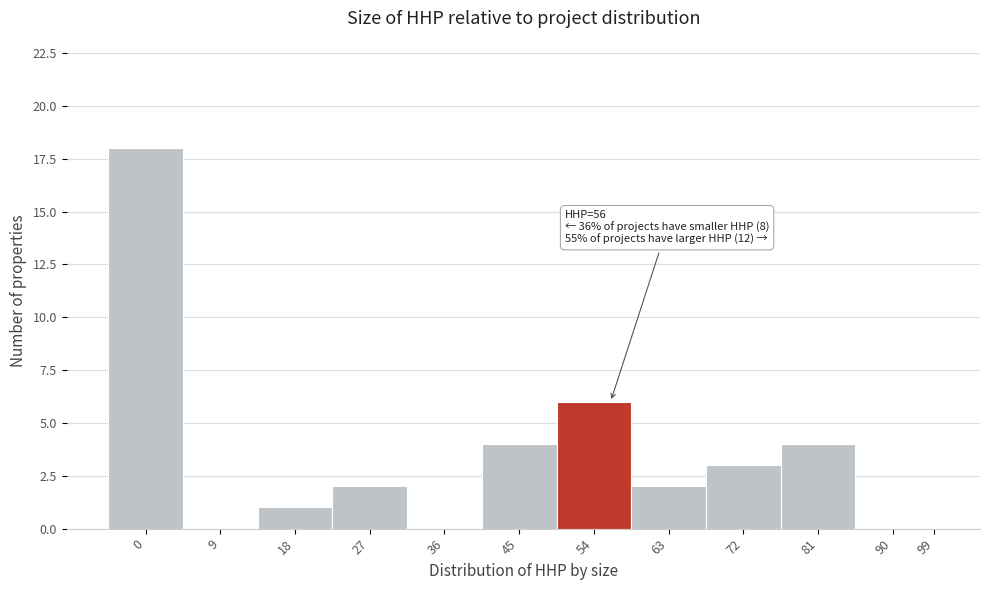

Reading left to right, extract all data points from this chart.

0=18	9=0	18=1	27=2	36=0	45=4	54=6	63=2	72=3	81=4	90=0	99=0